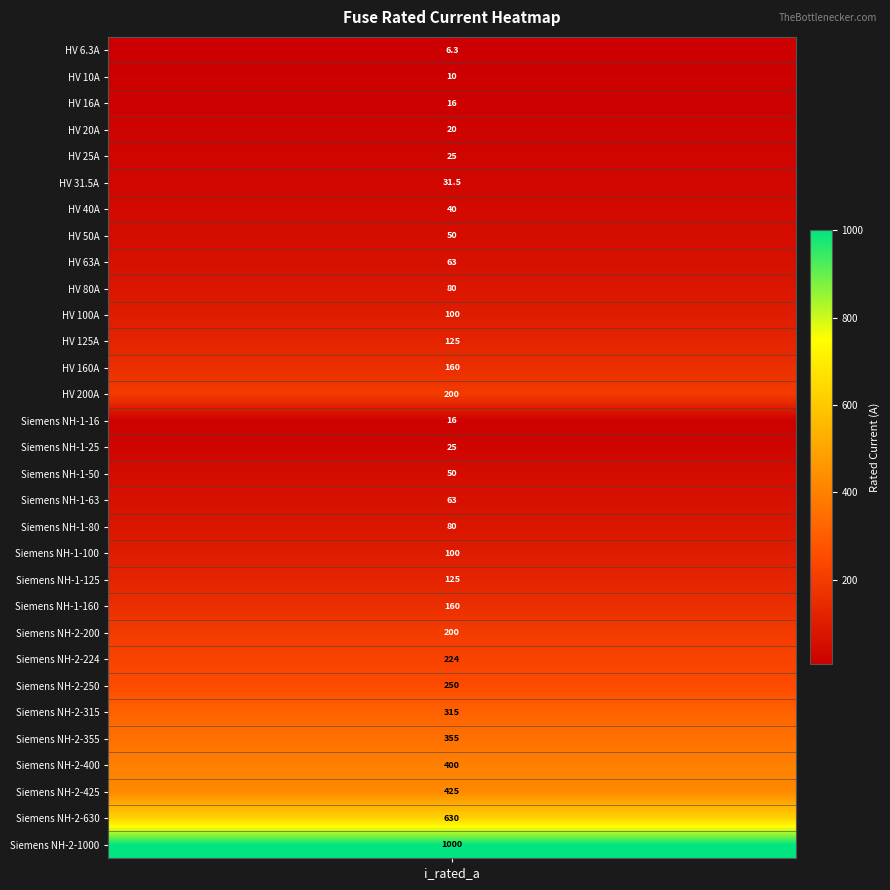

List the labels in order of value, smallest first.

i_rated, 1, 2, 14, 3, 4, 15, 5, 6, 7, 16, 8, 17, 9, 18, 10, 19, 11, 20, 12, 21, 13, 22, 23, 24, 25, 26, 27, 28, 29, 30